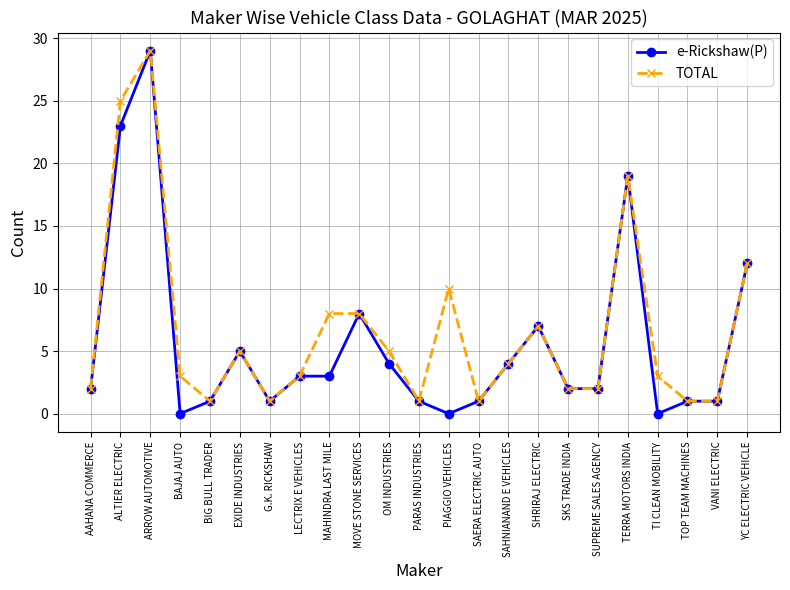

Which category has the highest value in the e-Rickshaw(P) series?

ARROW AUTOMOTIVE